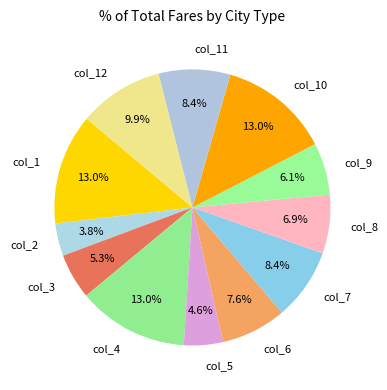

How many segments does this pie chart have?

12